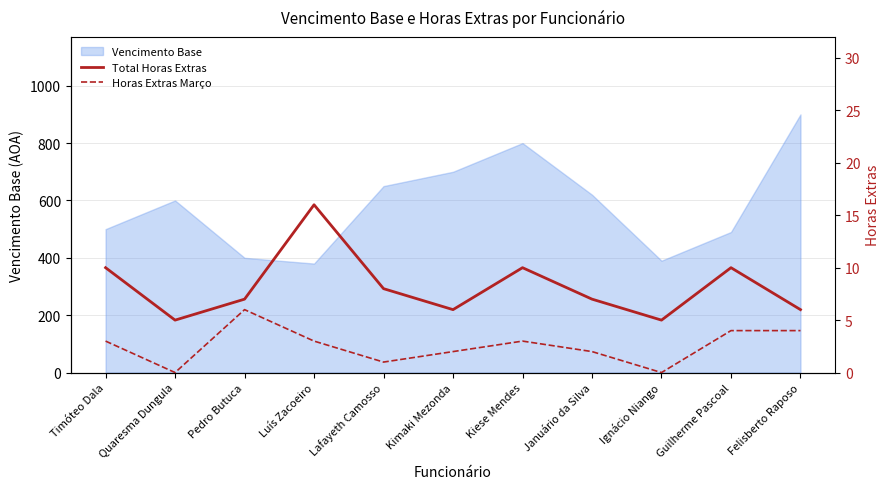

What is the minimum value for Vencimento Base?

380